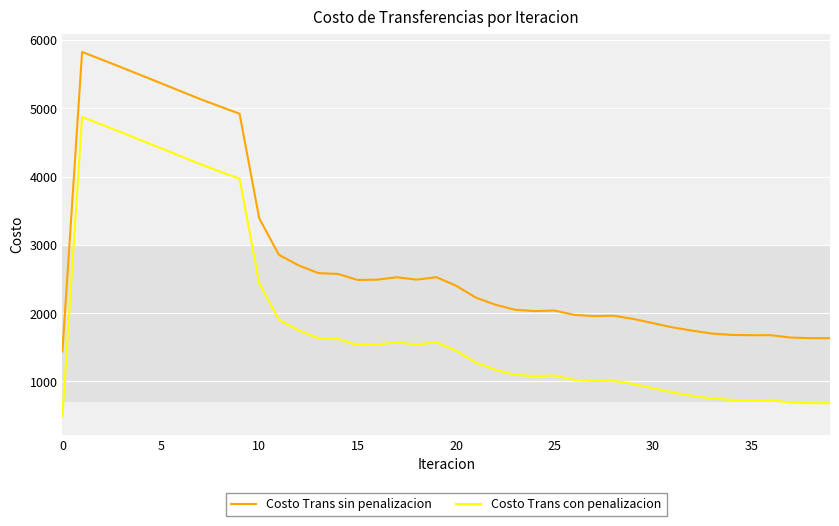

What is the smallest value displayed?

487.4